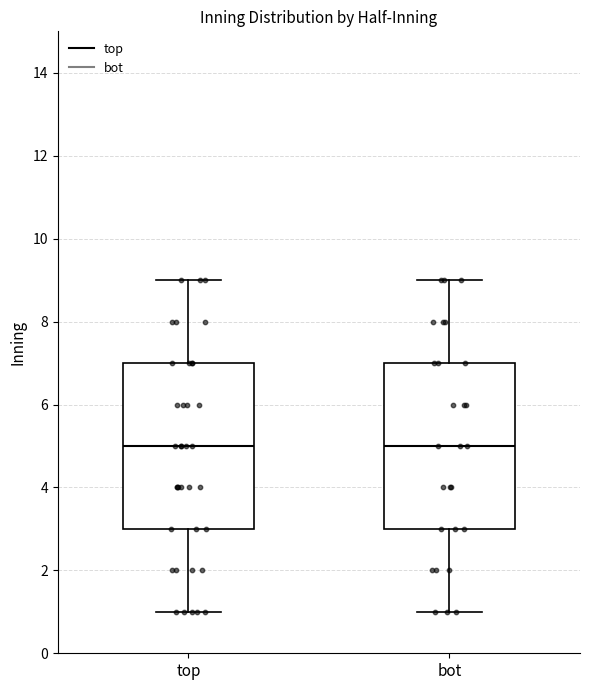

Reading left to right, transcribe this box plot: for each box, give where its median line is, the range the box spans, and where its two whiskers end, as read against the y-axis. The values are not printed on the chart, so give them approximately, as read against the axis.

top: median 5, box 3 to 7, whiskers 1 to 9
bot: median 5, box 3 to 7, whiskers 1 to 9